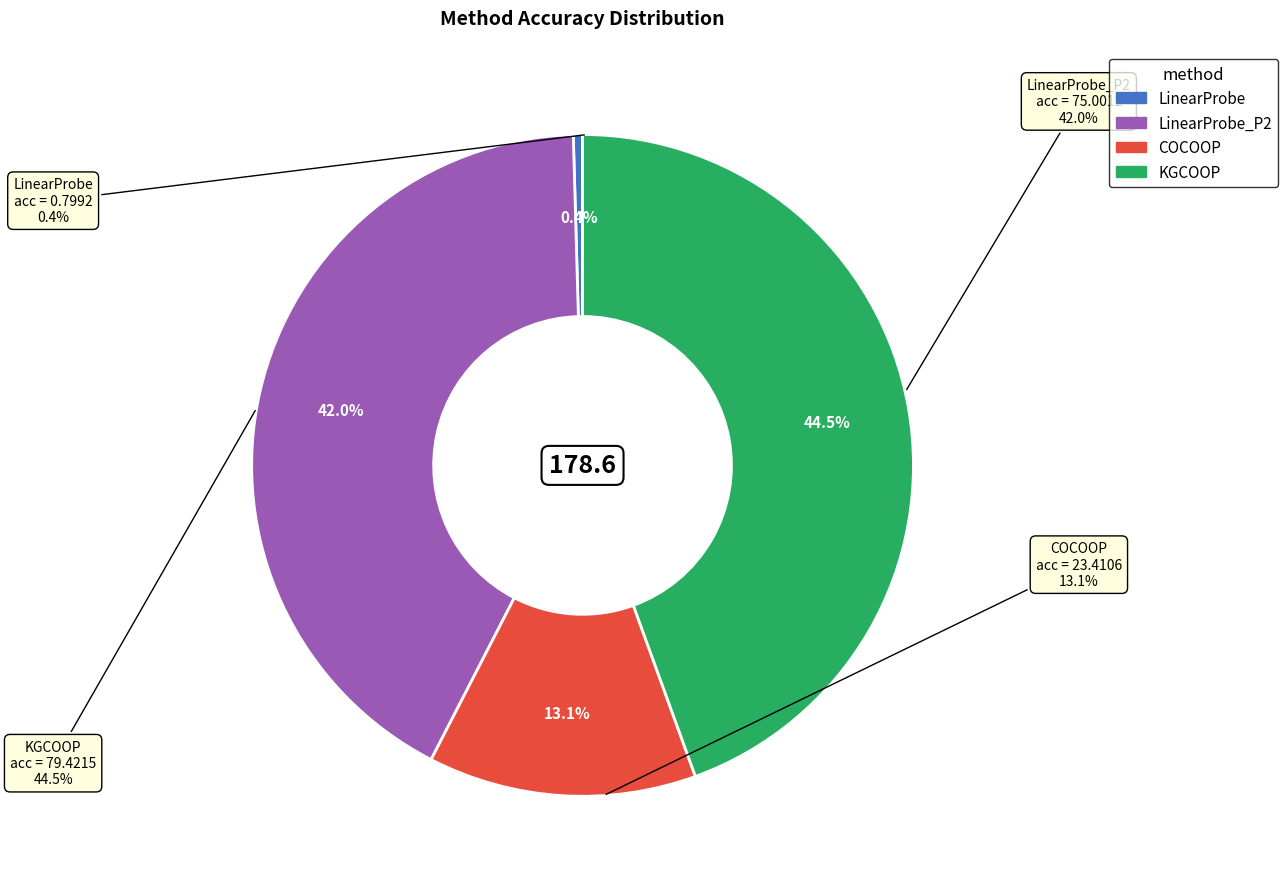

Which has a higher value, LinearProbe_P2 or LinearProbe?

LinearProbe_P2